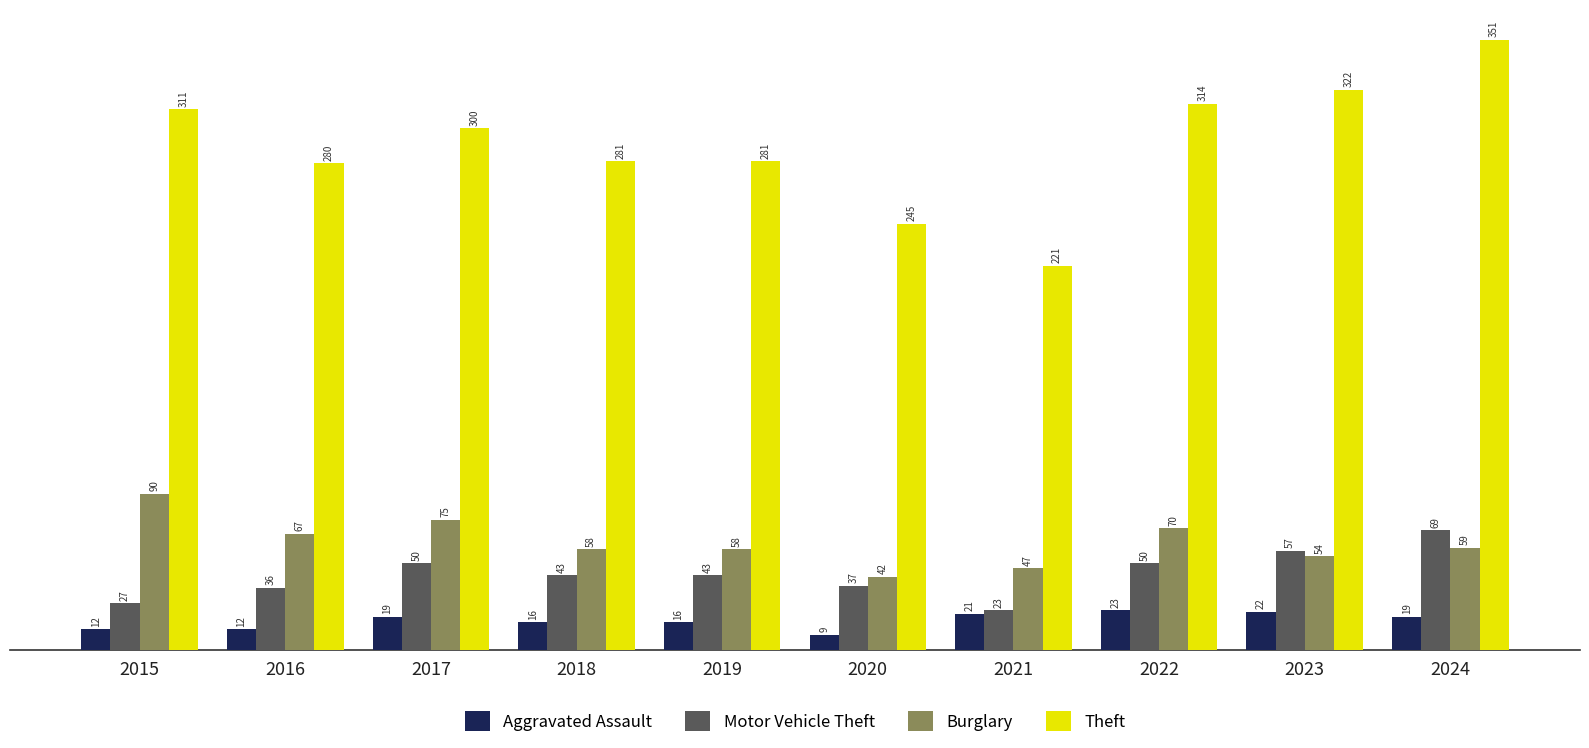

What is the difference between the Aggravated Assault values at 2016 and 2017?

7